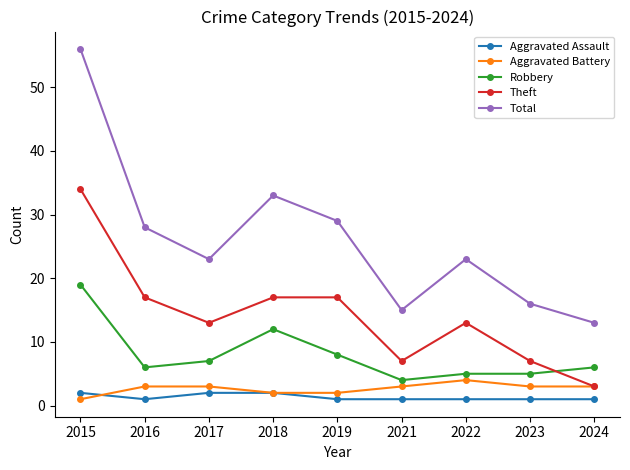

In Total, how many points are lower than both neighbors (excluding endpoints)?

2